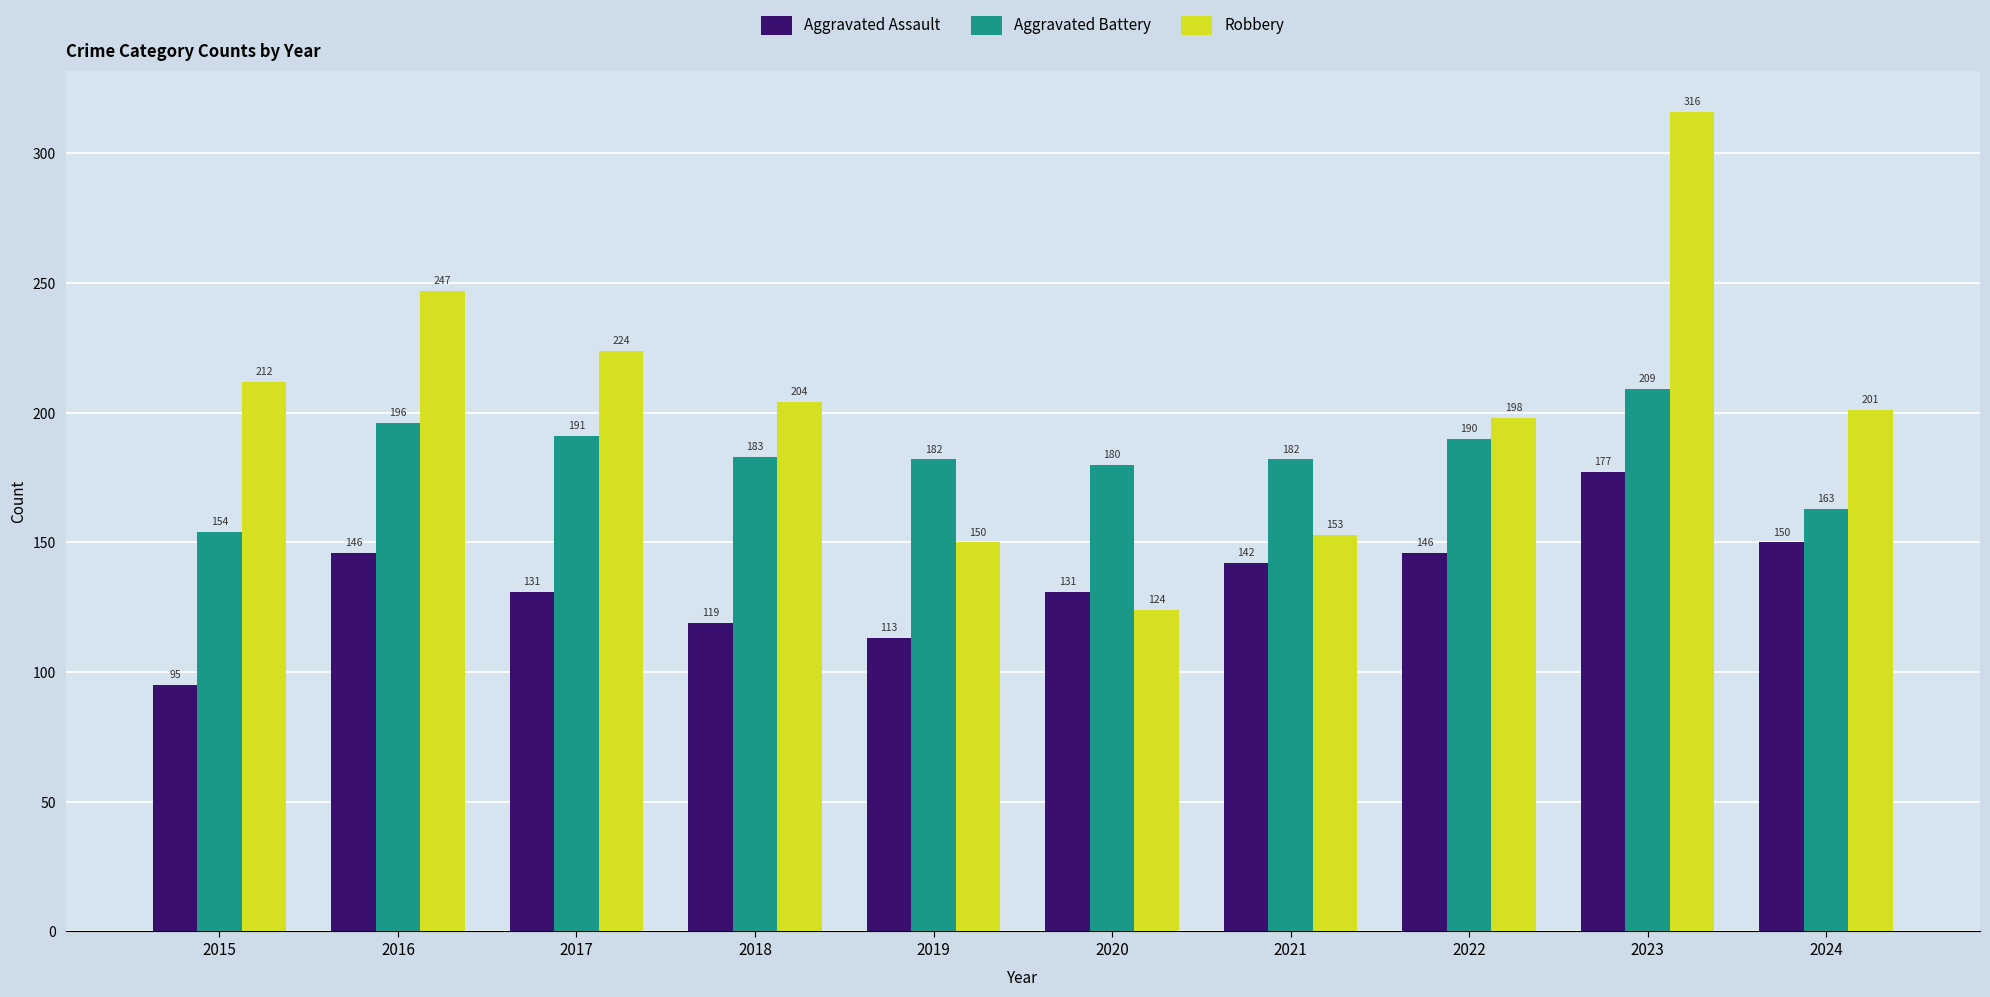

Which category has the lowest value across all series?

2015